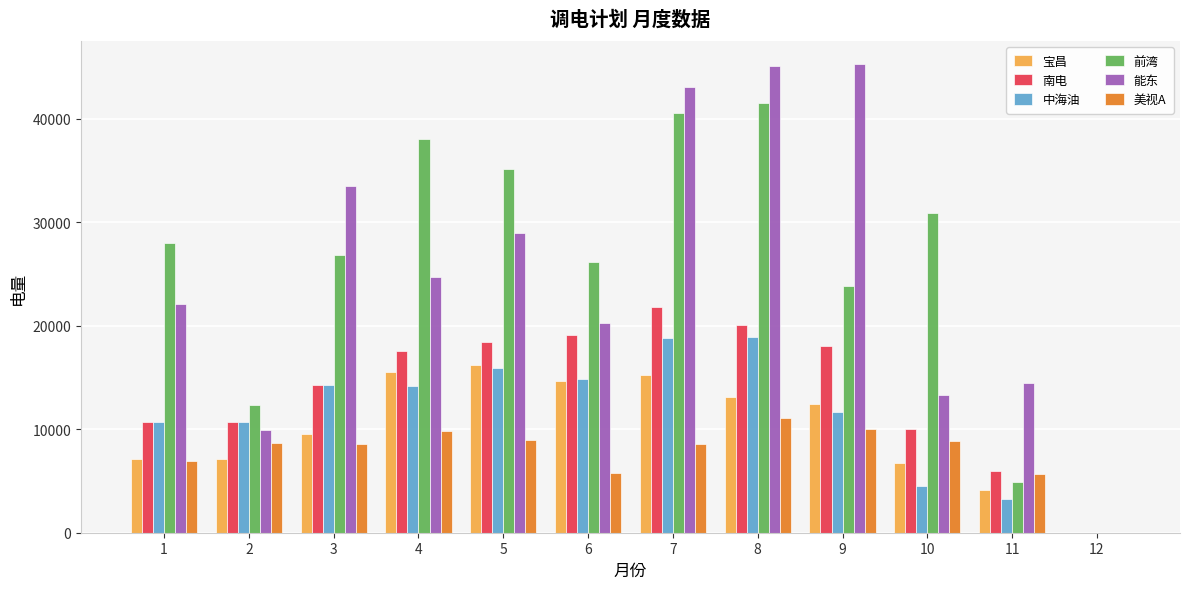

True or false: 宝昌 has a value of 6465.3 at 8.

False